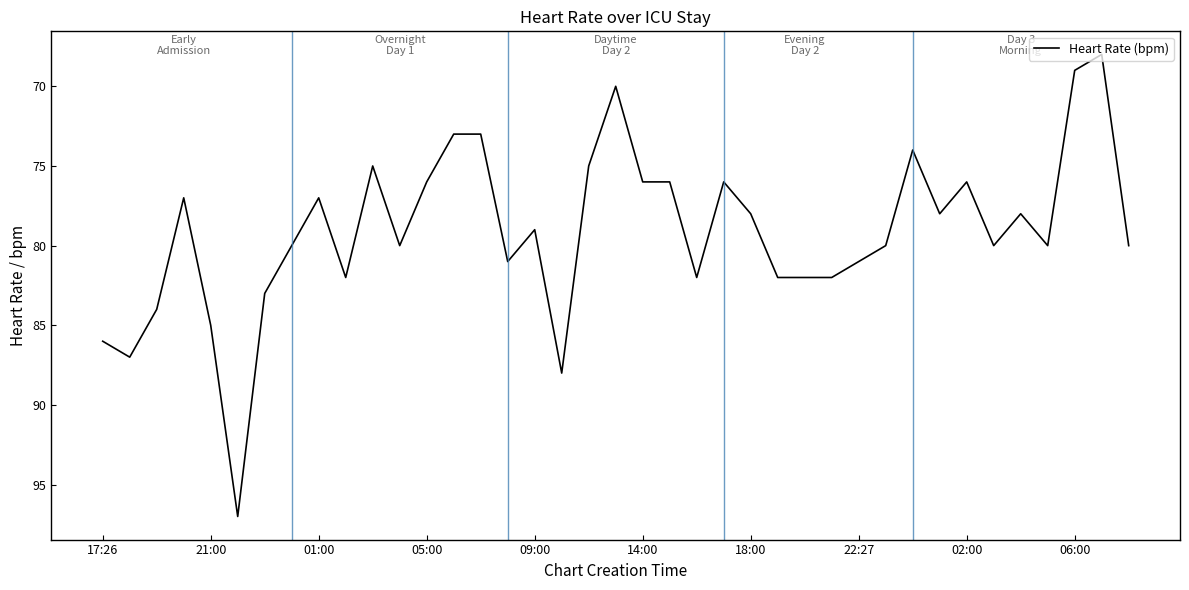

What is the difference between the maximum and minimum values?

29